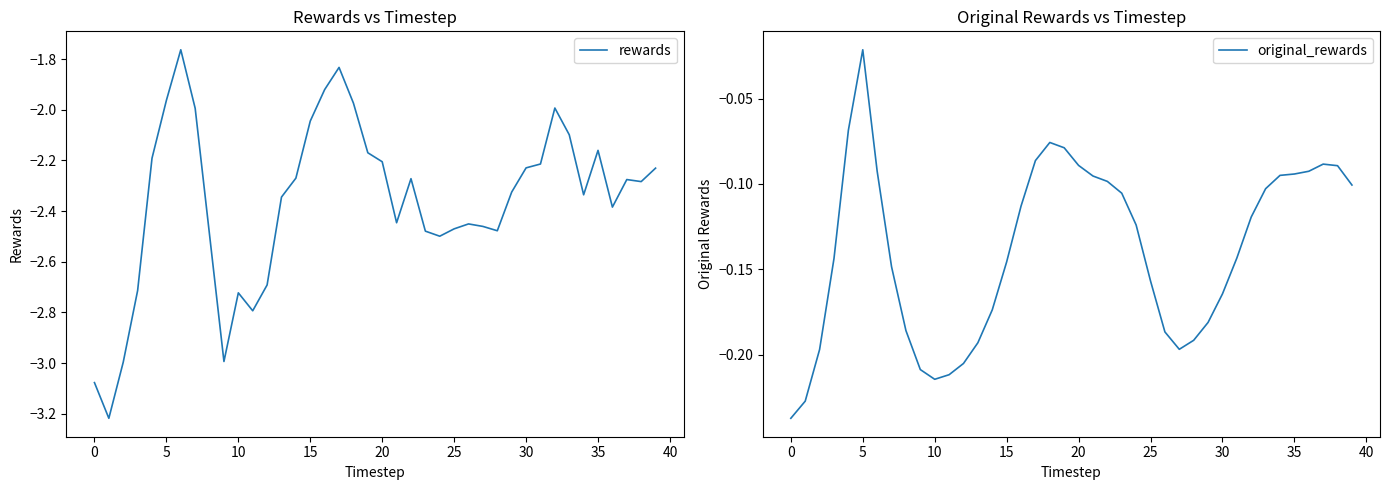

At which label does original_rewards reach its peak?

5